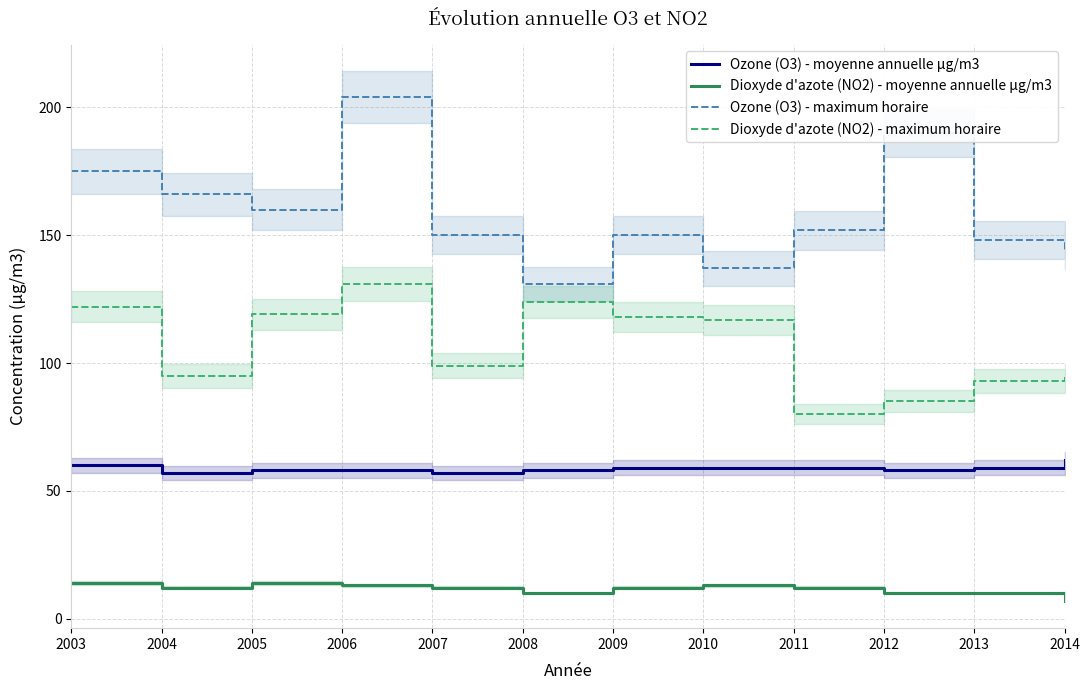

In Dioxyde d'azote (NO2) - maximum horaire, how many points are higher than both neighbors (excluding endpoints)?

2